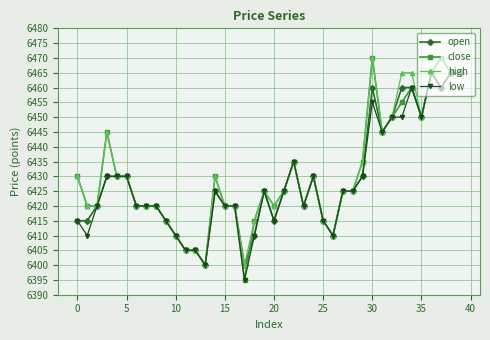

Which series has the largest range (max minus min)?

close